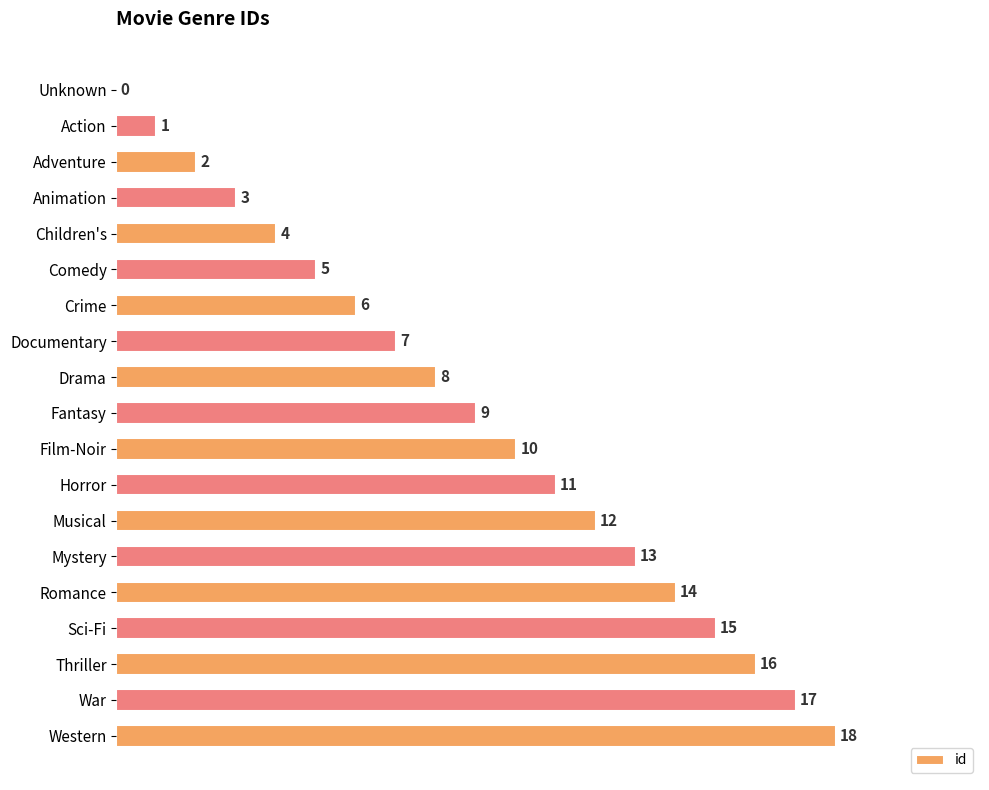

What value does the data have at Film-Noir?

10